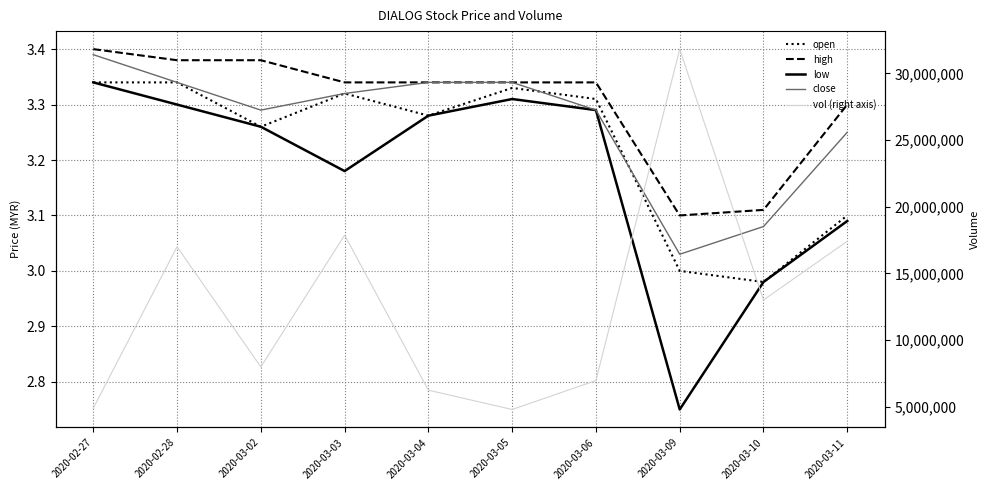

Is it true that vol (right axis) equals 31811700.0 at 2020-03-09?

True